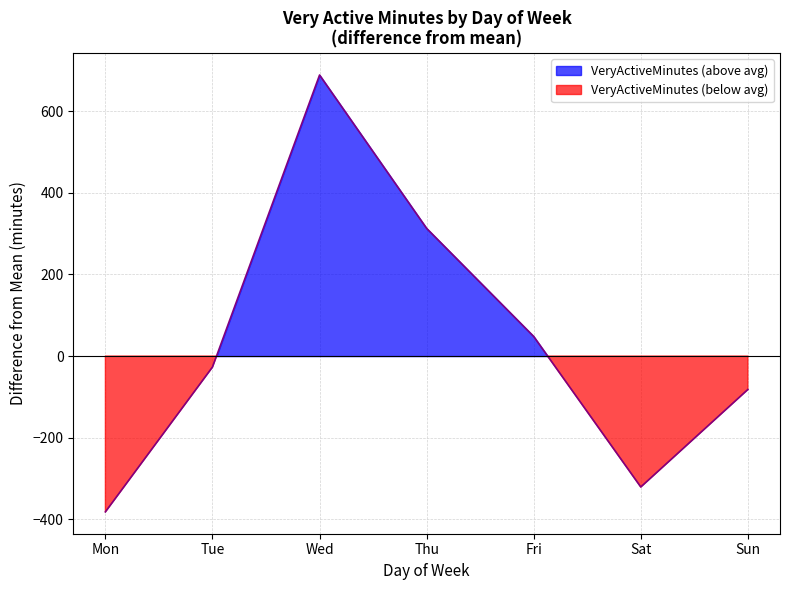

Read the value at Tue, to the nearest 10.

-30